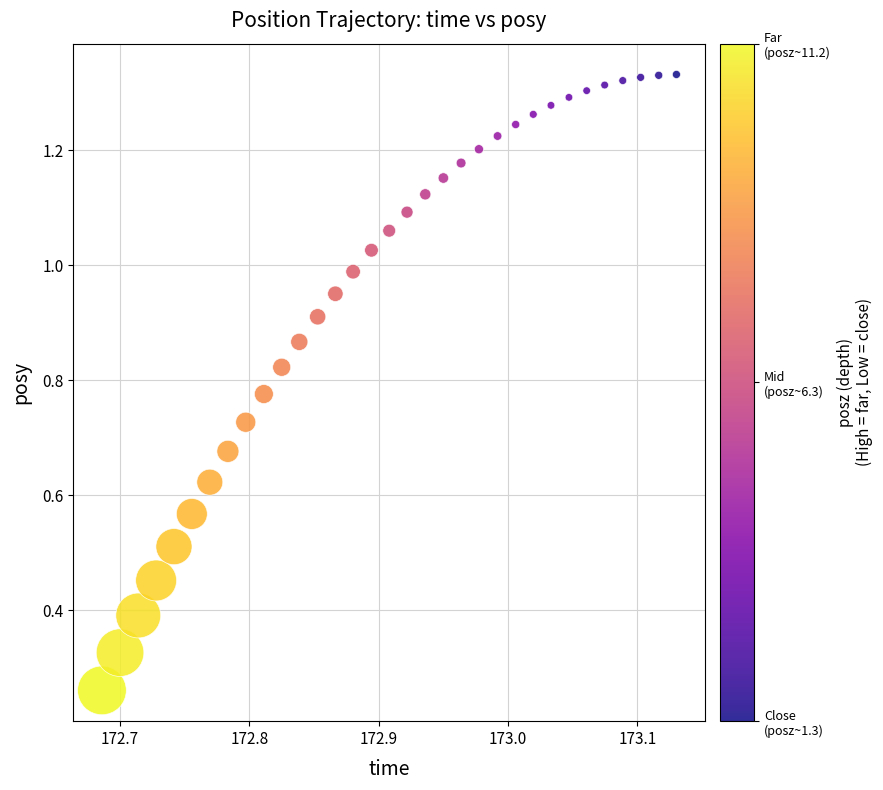

What is the range of X values (max minus min)?

0.4